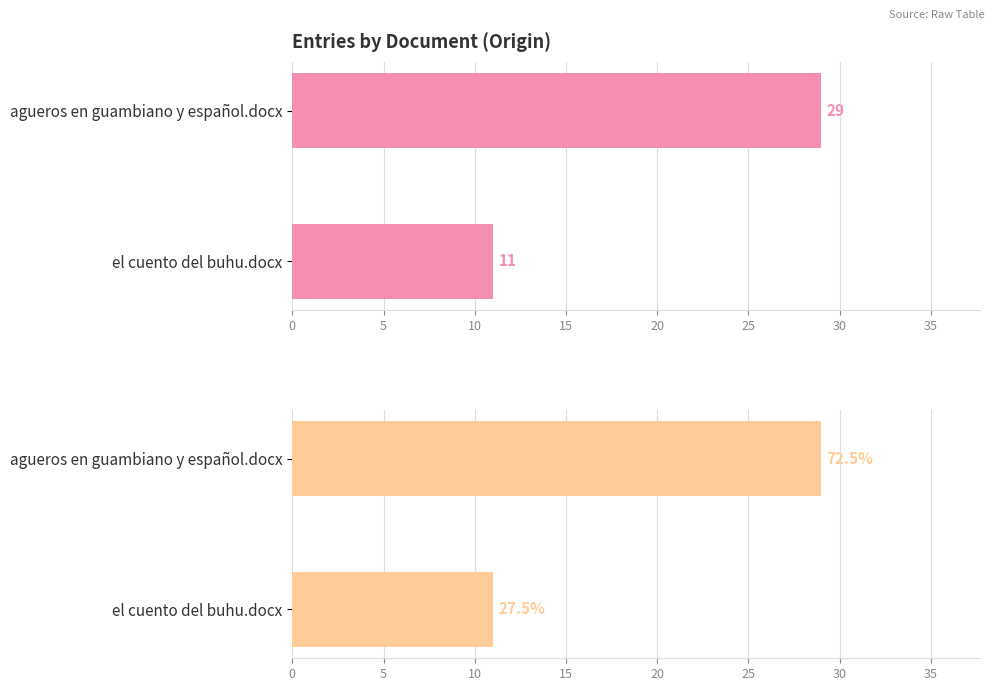

What are all the series names shown in the legend?

Count of entries, Percentage of entries